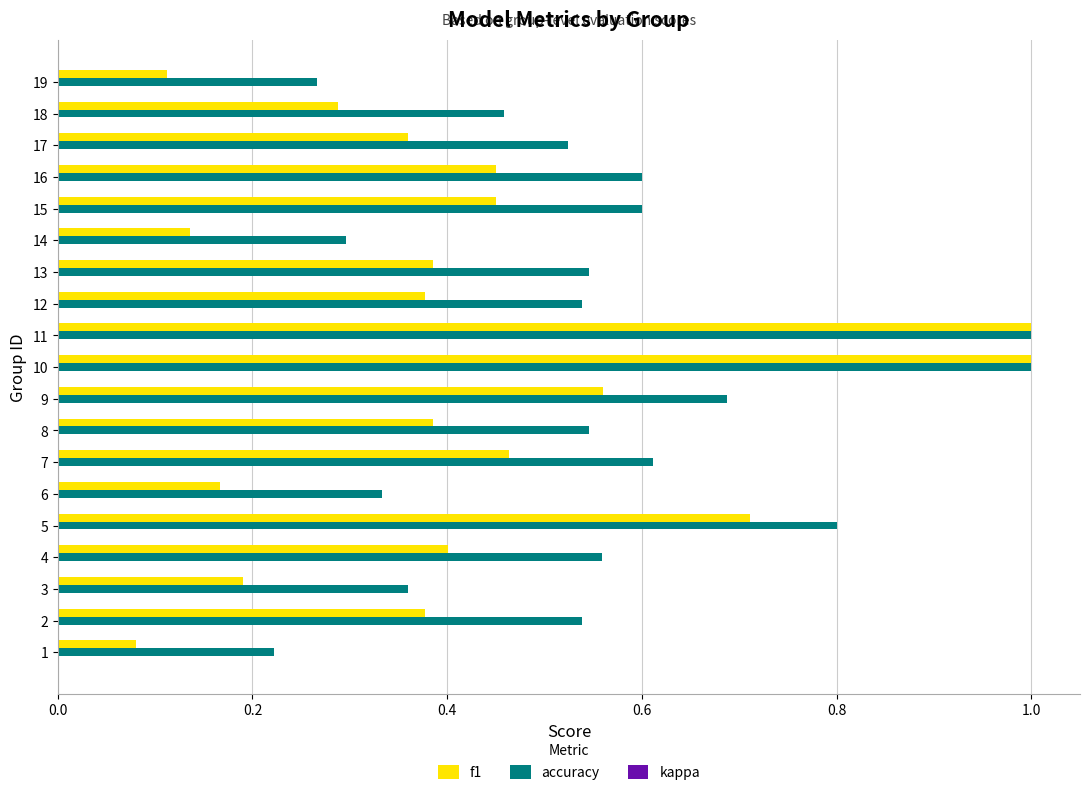

What is the maximum value for accuracy?

1.0